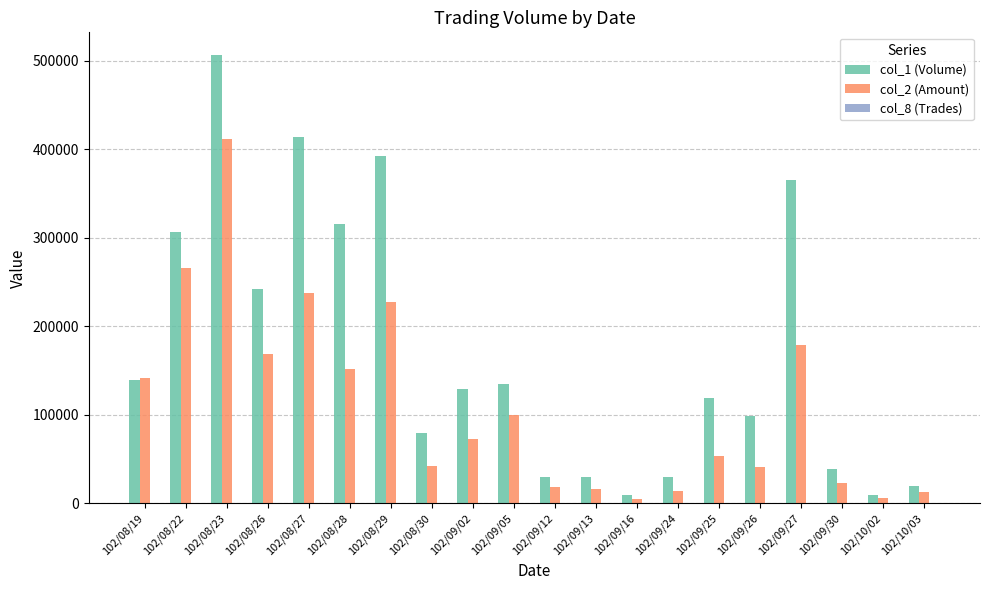

Which label corresponds to the largest value in the chart?

102/08/23